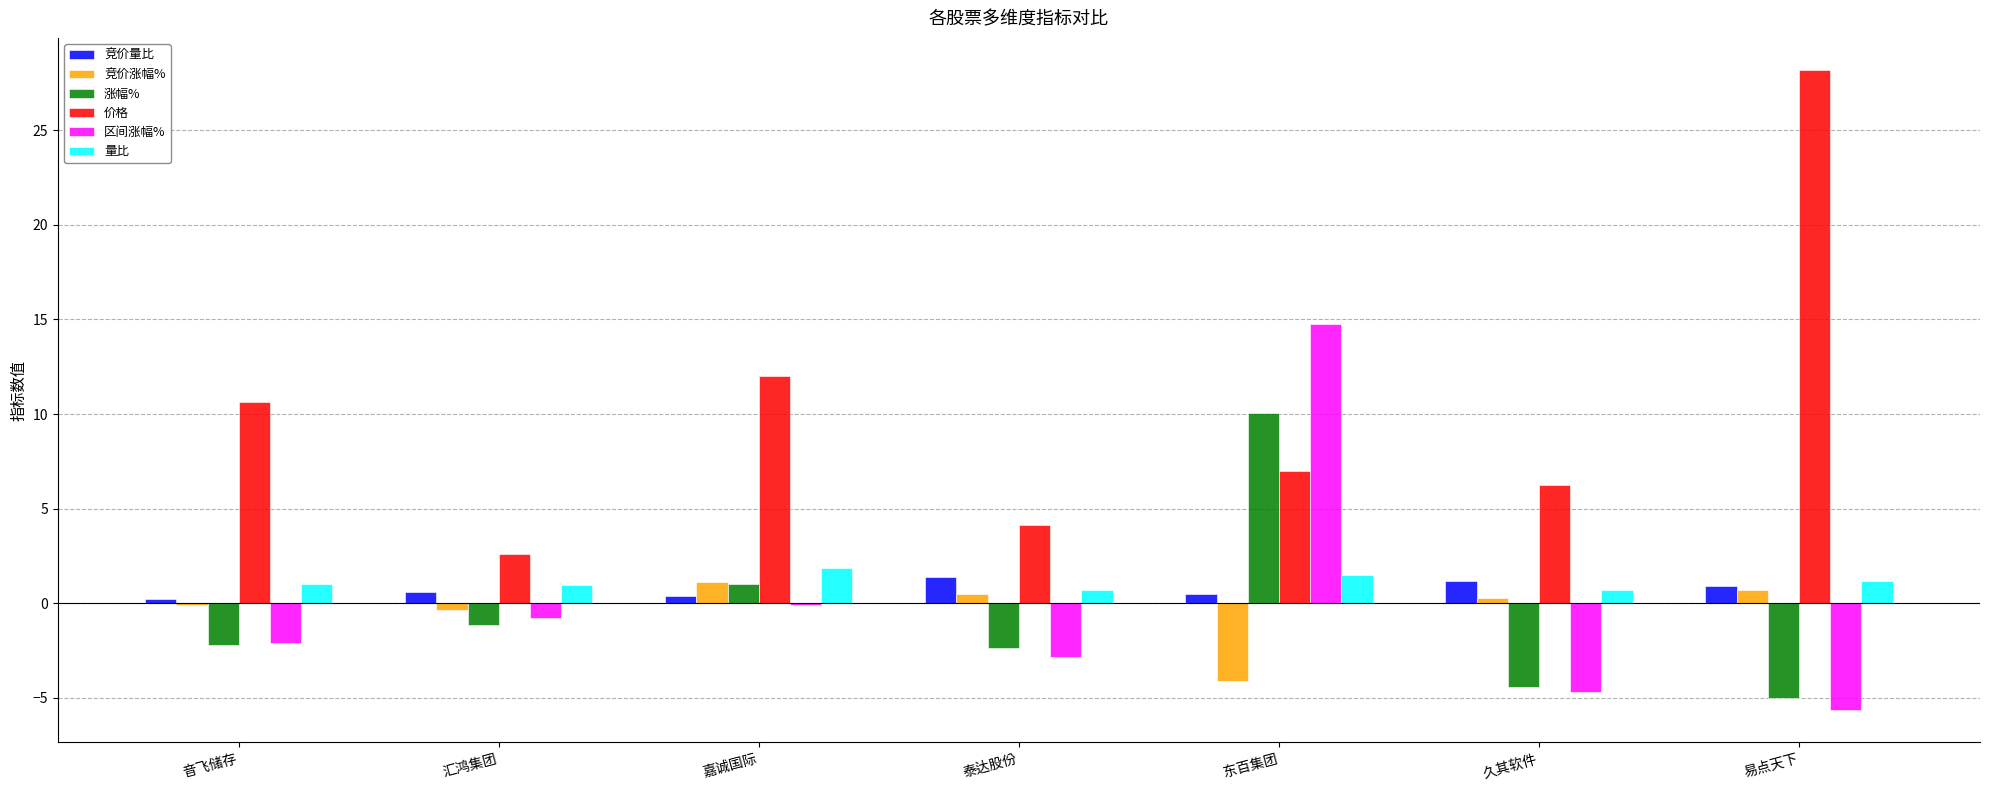

True or false: 区间涨幅% has a value of 22.4 at 东百集团.

False